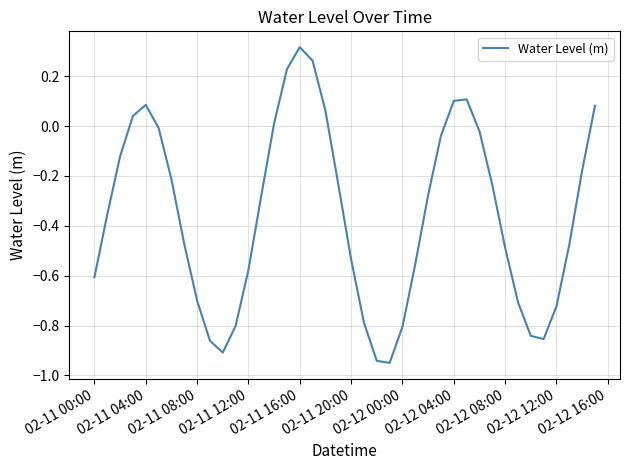

What is the difference between the maximum and minimum values?

1.3